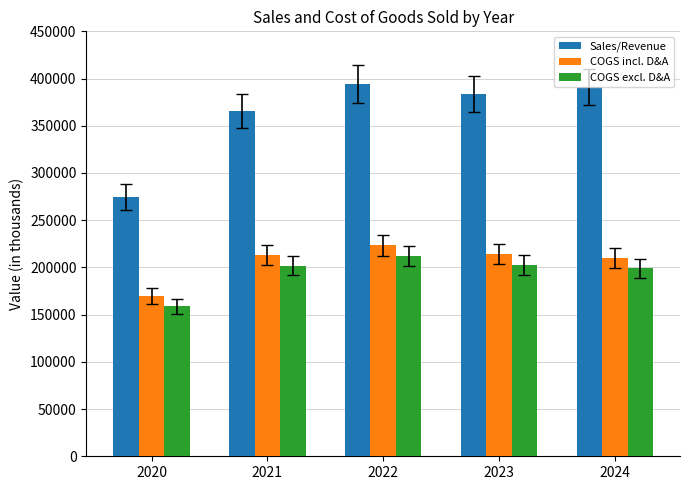

List the series in order of their peak value, highest first.

Sales/Revenue, COGS incl. D&A, COGS excl. D&A